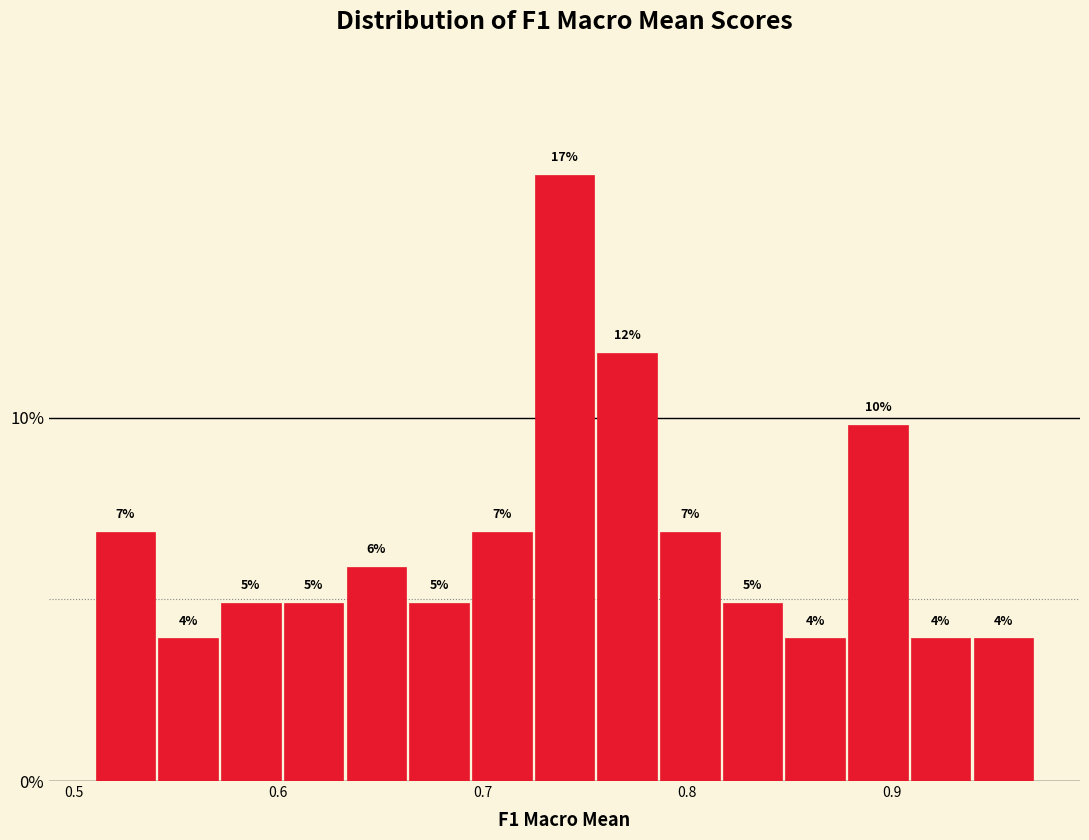

Around what value on the x-axis is the tallest bar? Give the approximate position of its centre, as read against the axis.

0.74